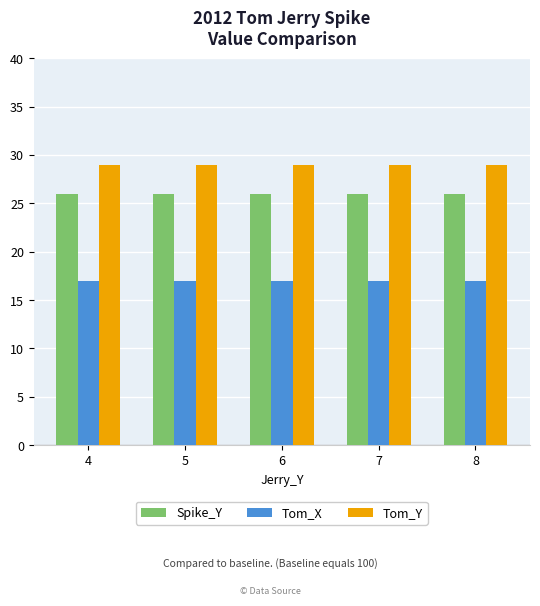

Does the chart contain stacked bars?

No